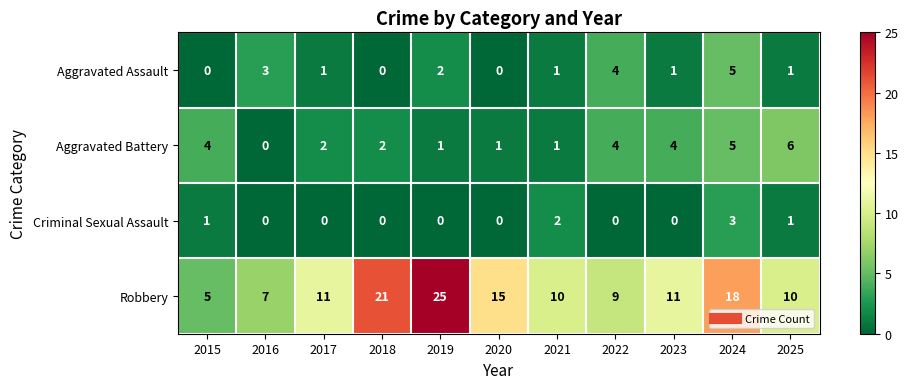

What is the greatest value displayed?

25